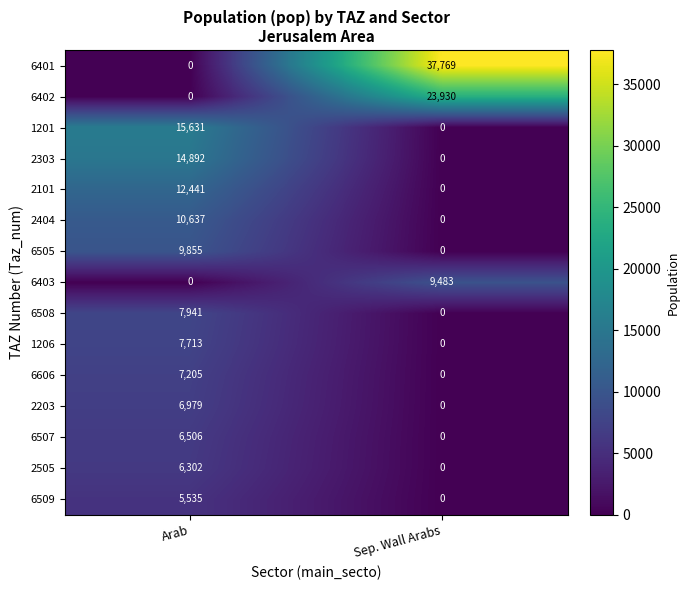

Is it true that 2203 equals 0 at Sep. Wall Arabs?

True